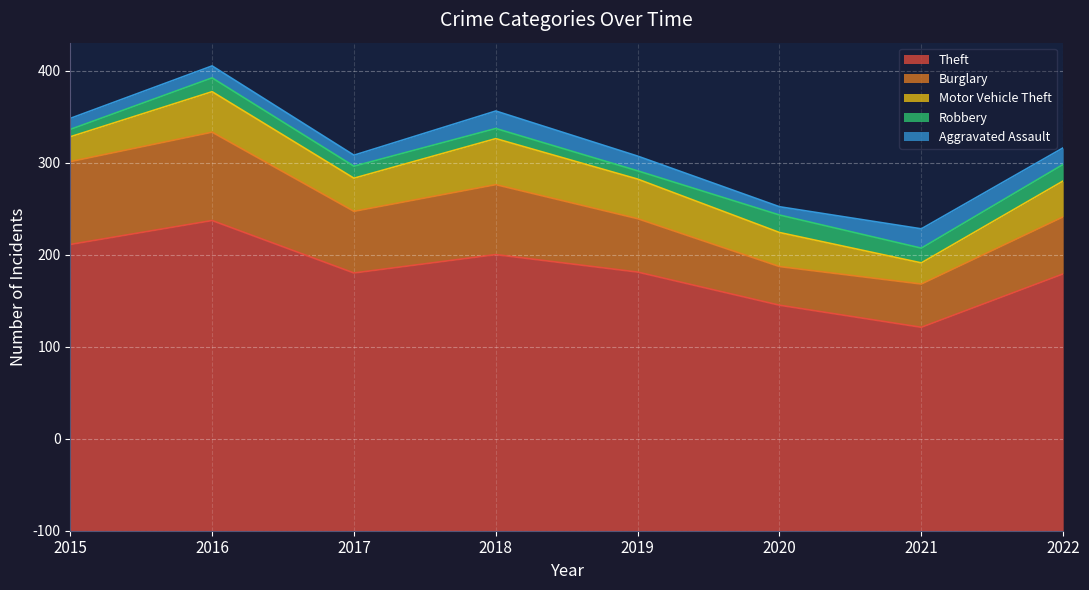

What is the approximate value of Robbery at 2017, to the nearest 10?

10